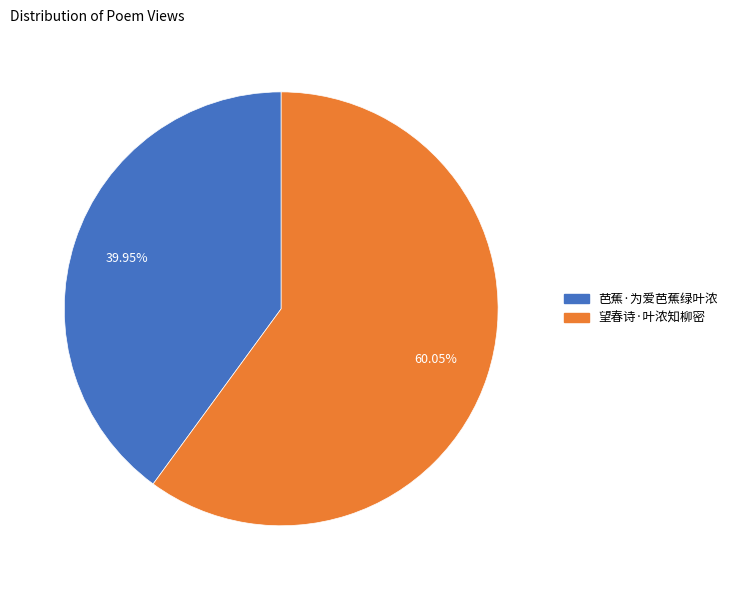

How many slices are in this pie chart?

2